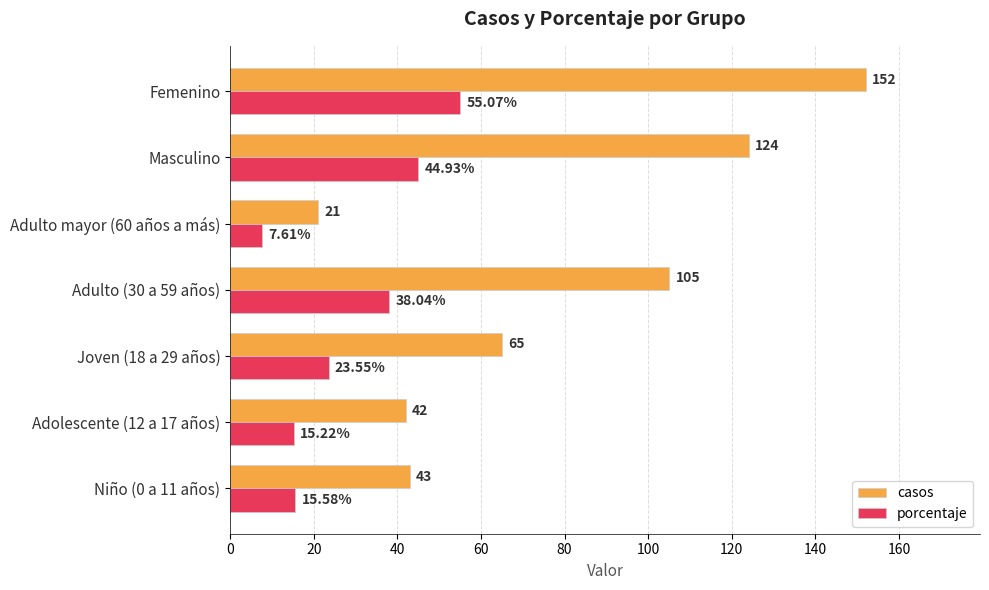

Which category has the highest value in the casos series?

Femenino